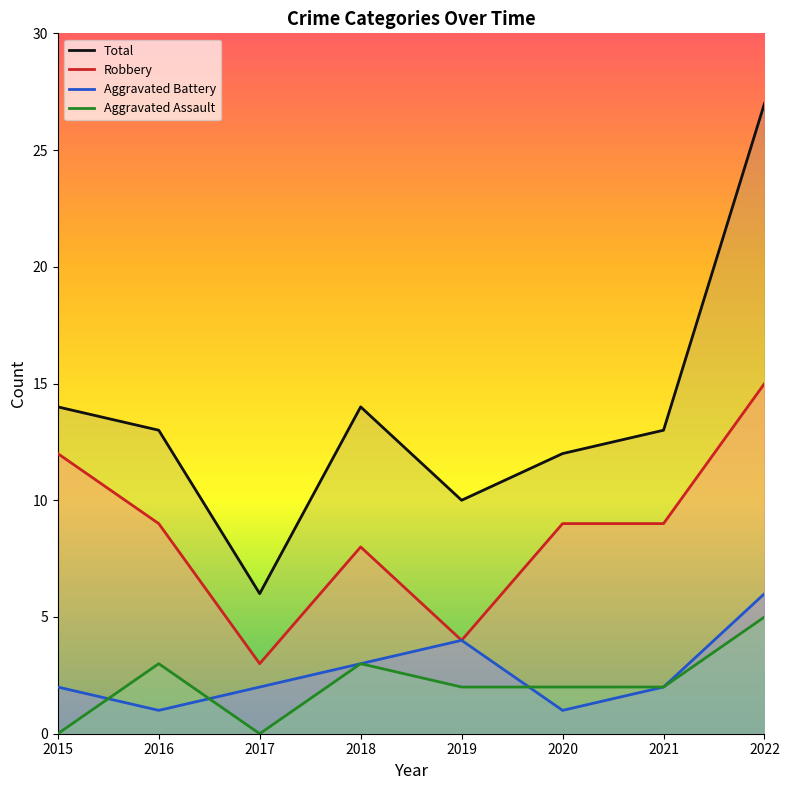

Reading right to left, extract all data points from this chart.

Robbery: 15	9	9	4	8	3	9	12
Aggravated Battery: 6	2	1	4	3	2	1	2
Aggravated Assault: 5	2	2	2	3	0	3	0
Total: 27	13	12	10	14	6	13	14